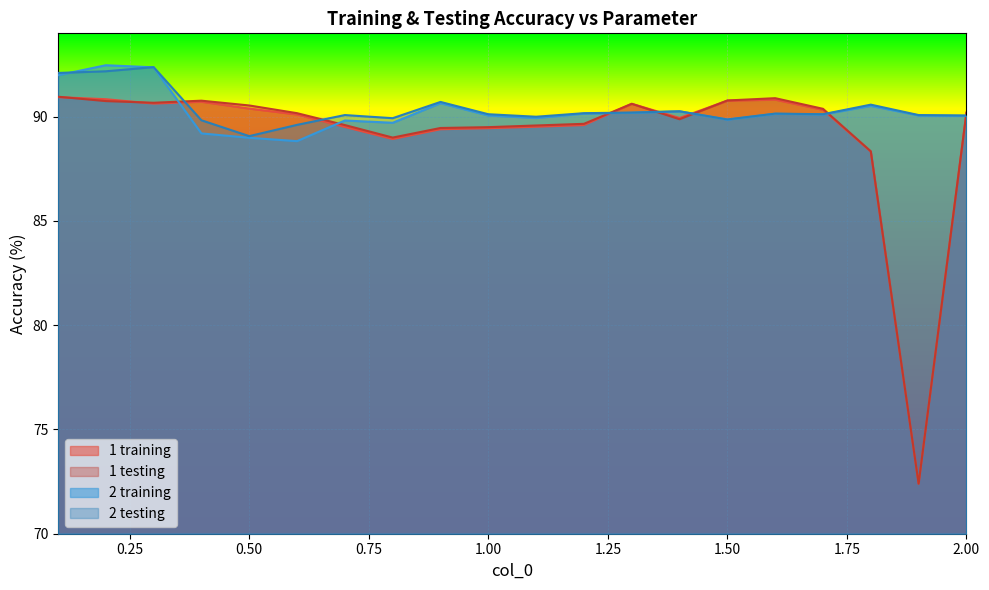

What position from the right is 0.1?

20